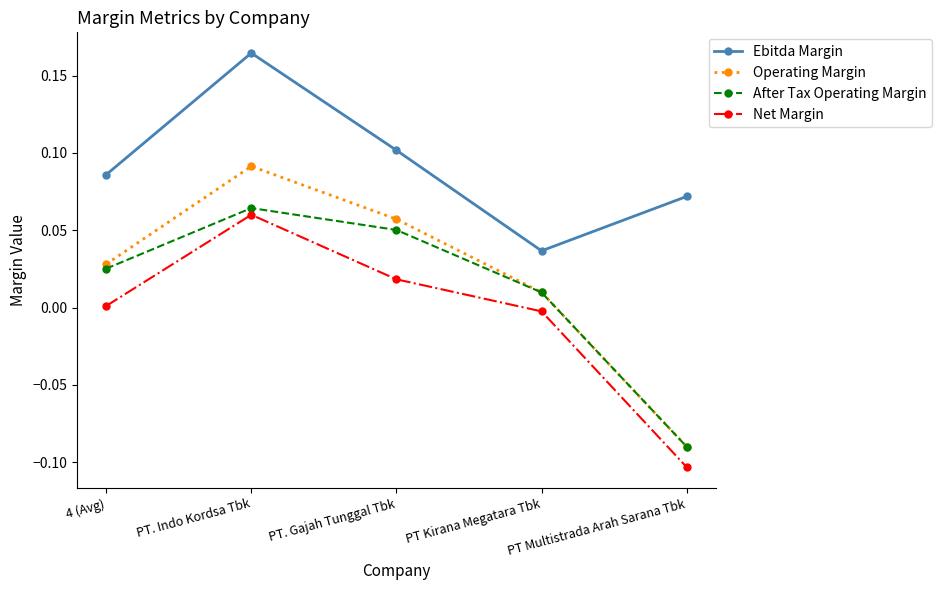

At how many categories does at least one series exceed 0?

5